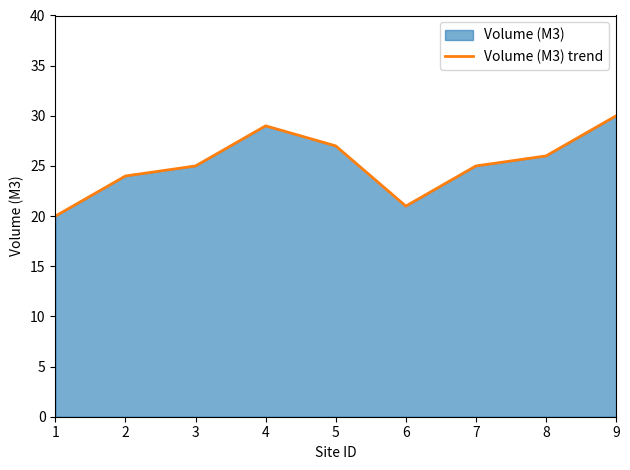

Which has a higher value, 1 or 2?

2